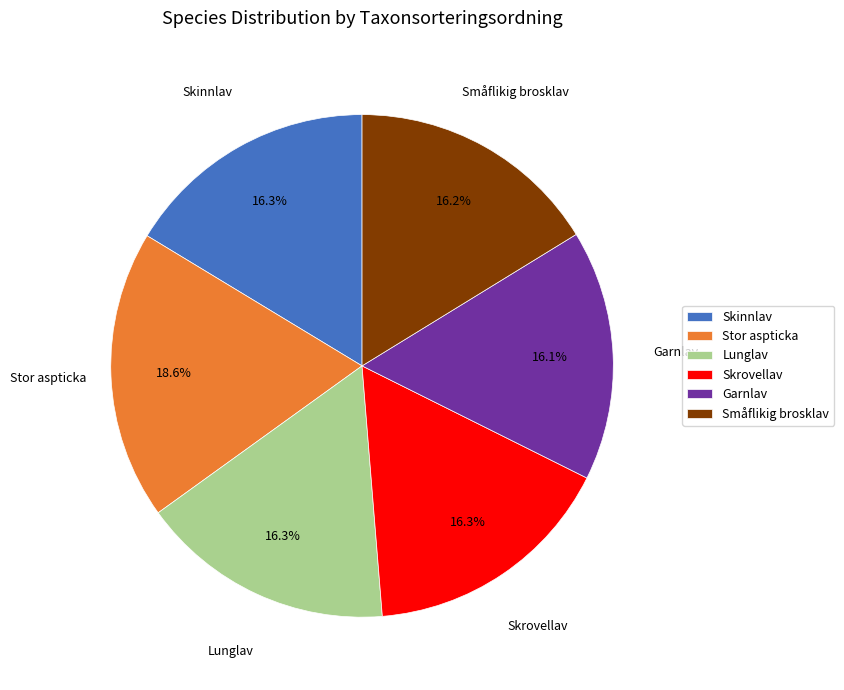

Approximately how many times larger is the value at Skinnlav compared to Skrovellav?

1.0